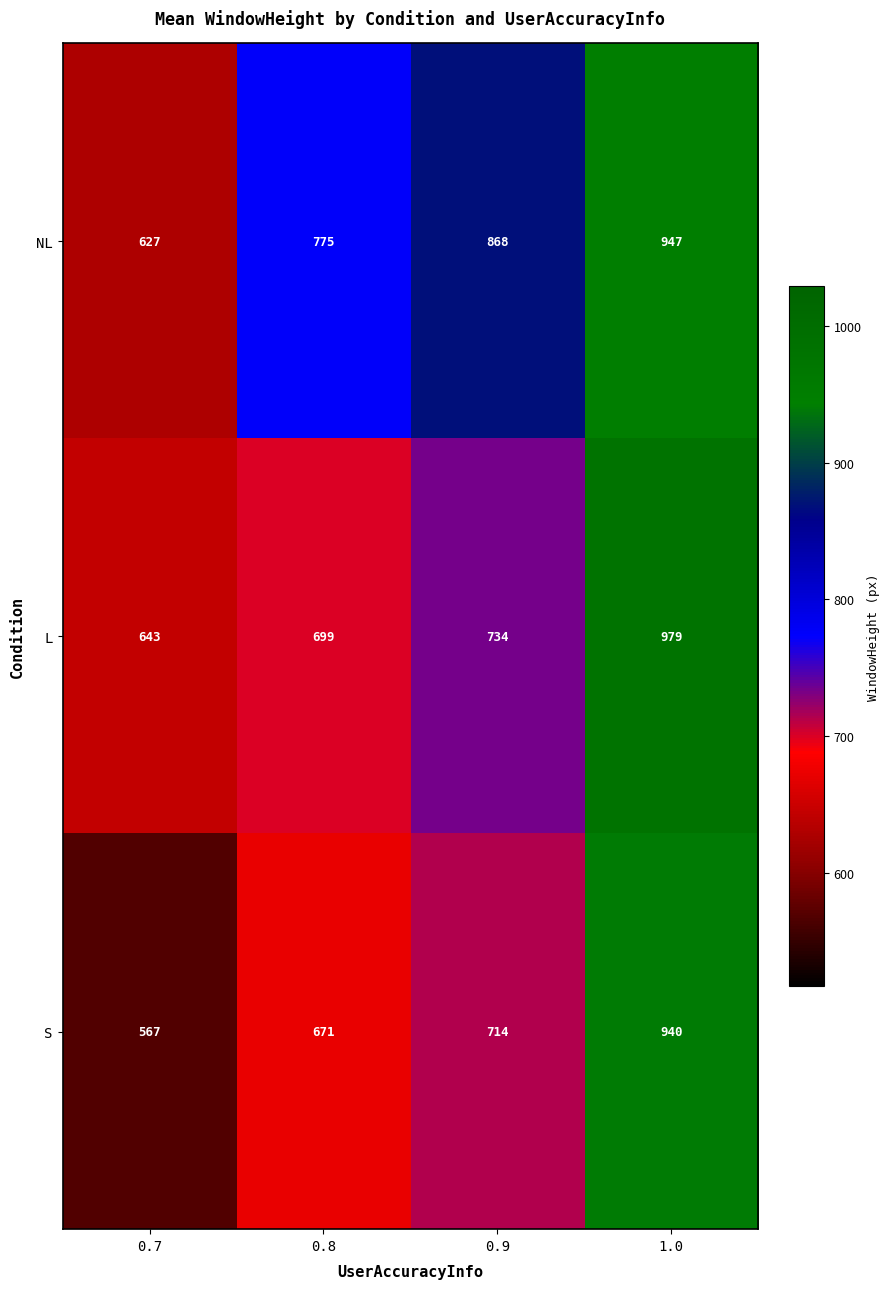

Count the number of data series in this chart.

3